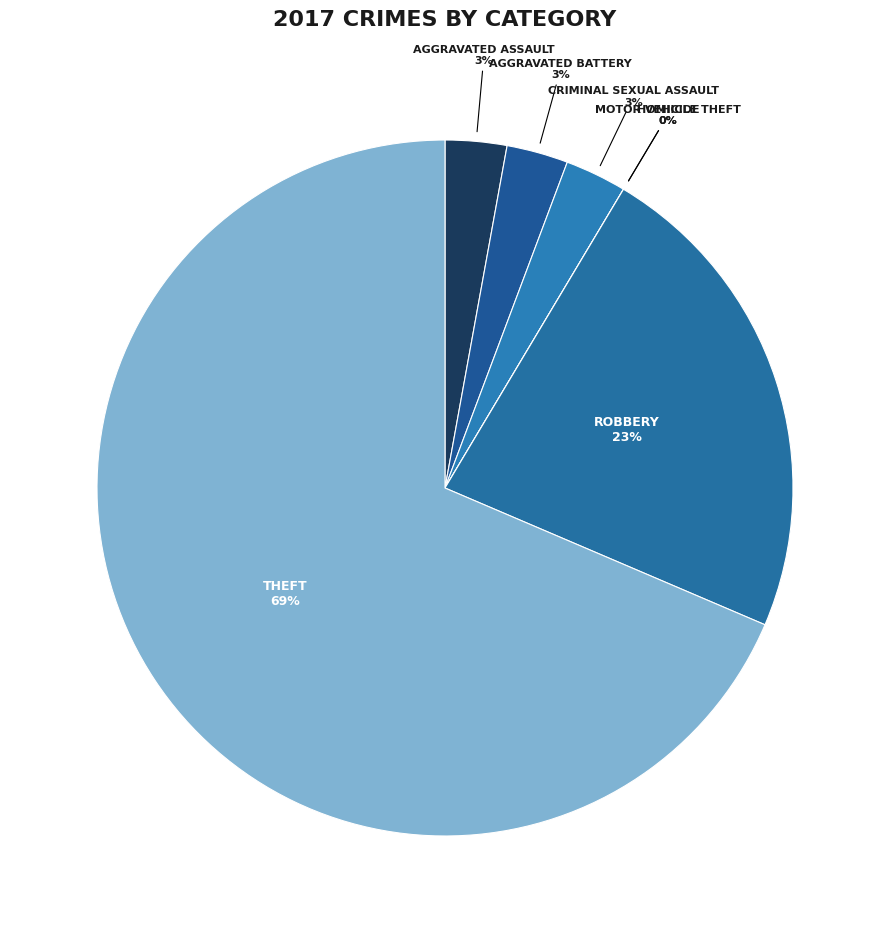

To the nearest percent, what percentage of the pie is Robbery?

23%